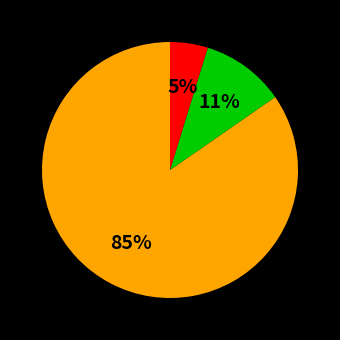

To the nearest percent, what is the average slice percentage?

33%